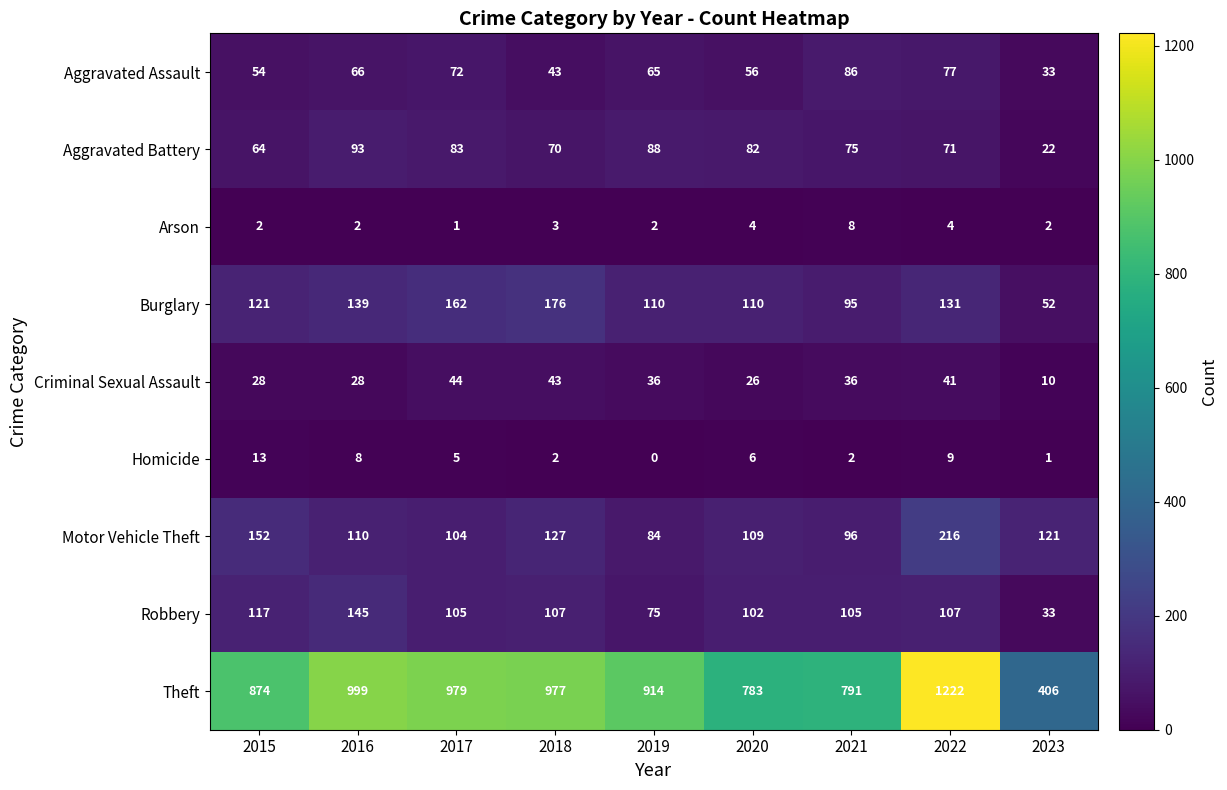

Which series changed the most between 2017 and 2019?

Theft